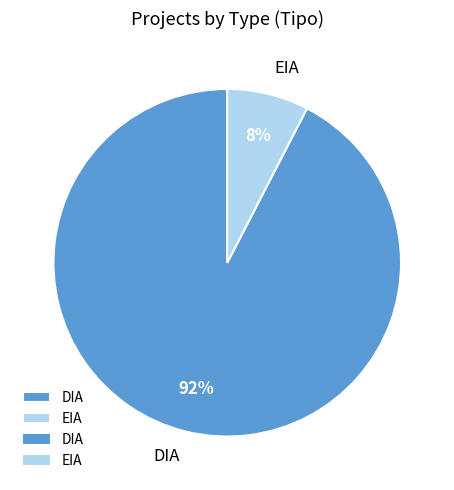

What percentage is the EIA slice, to the nearest percent?

8%